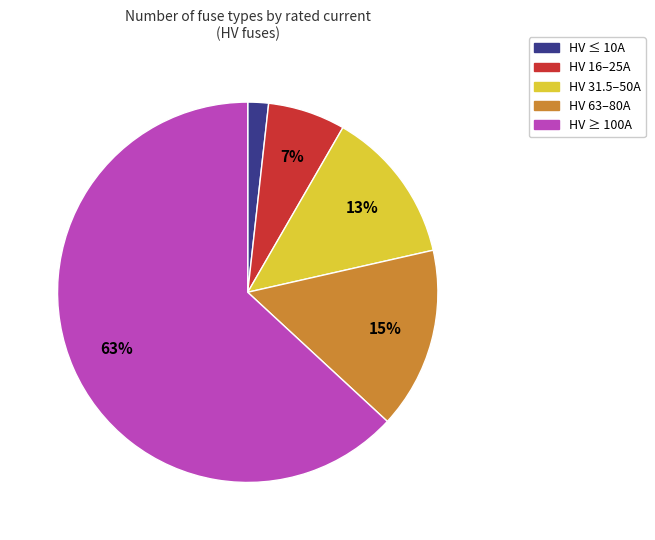

Does any single category account for the majority?

Yes